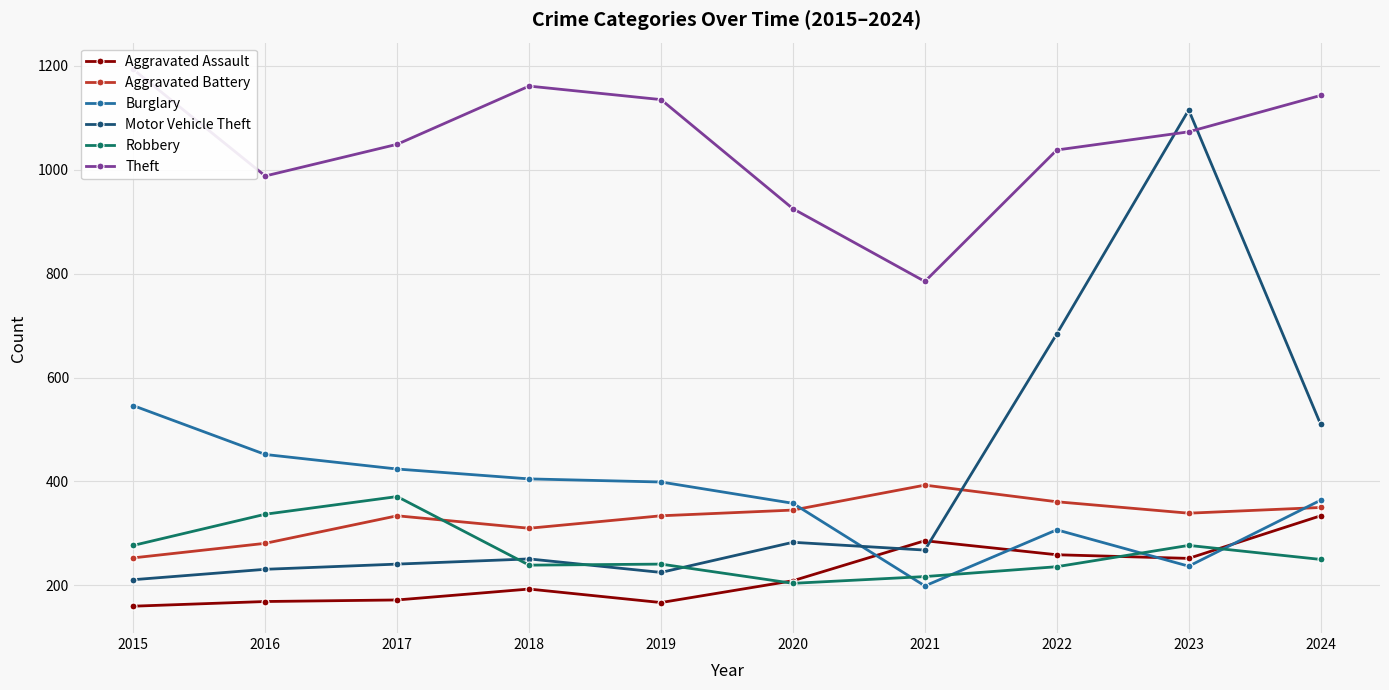

In Theft, how many points are lower than both neighbors (excluding endpoints)?

2